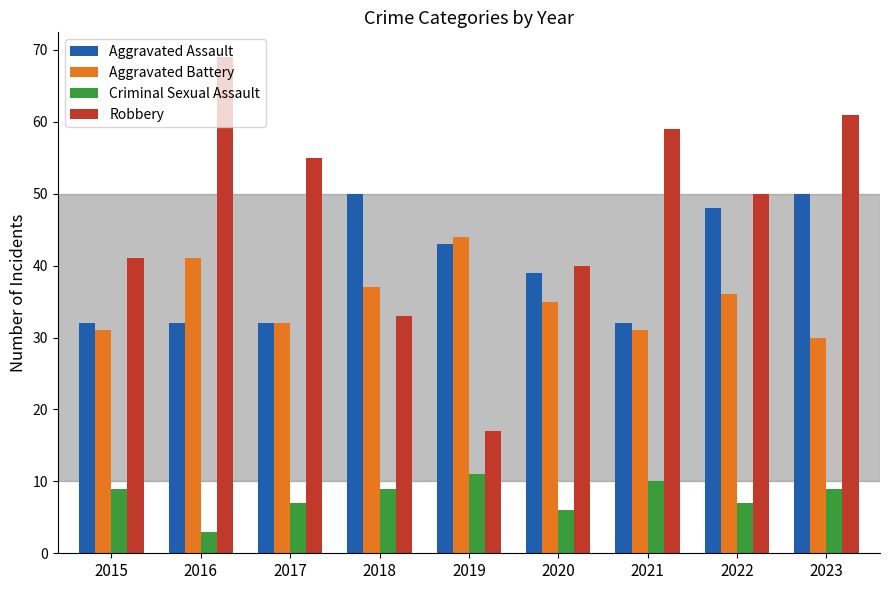

The Robbery series shows 30 at 2019. True or false?

False